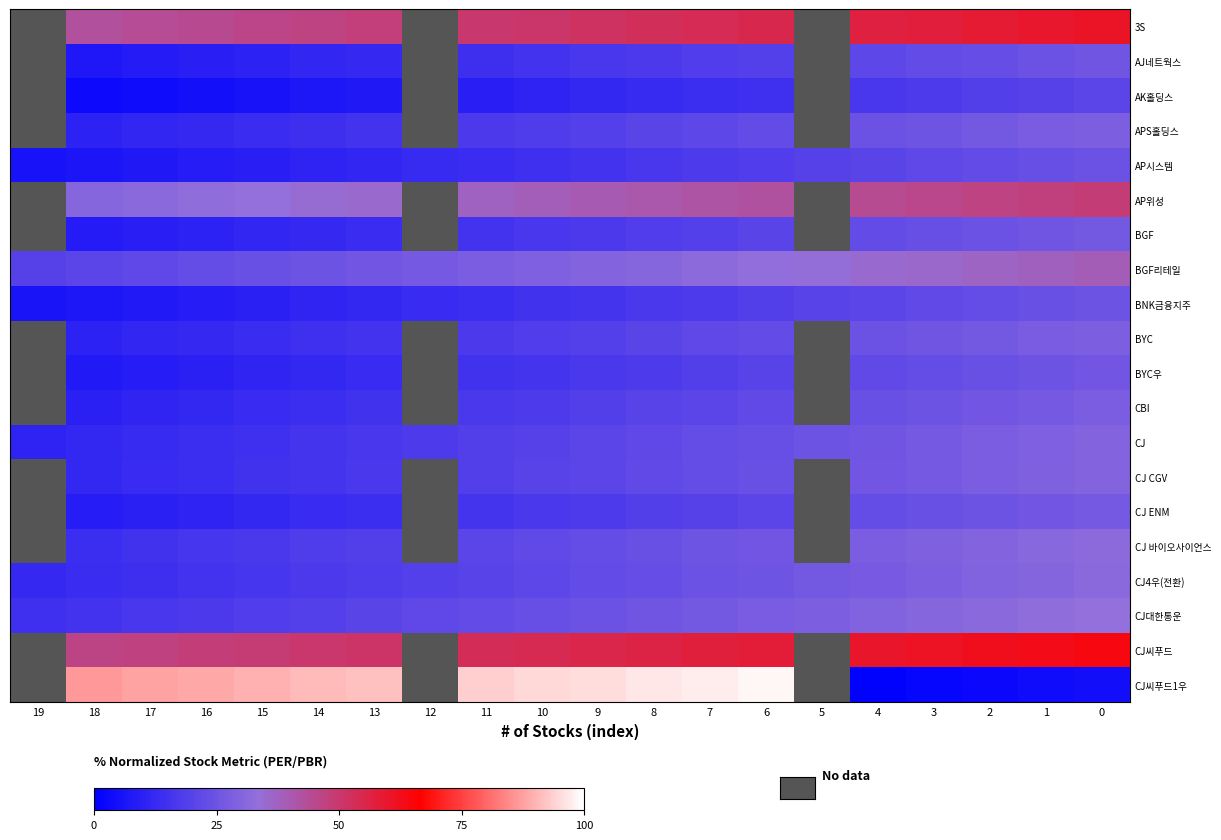

What is the maximum value shown in the chart?

98.6